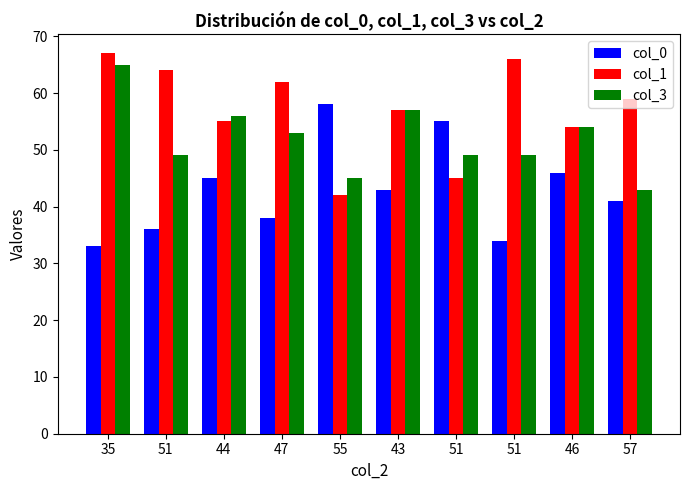

Which series has the largest range (max minus min)?

col_0